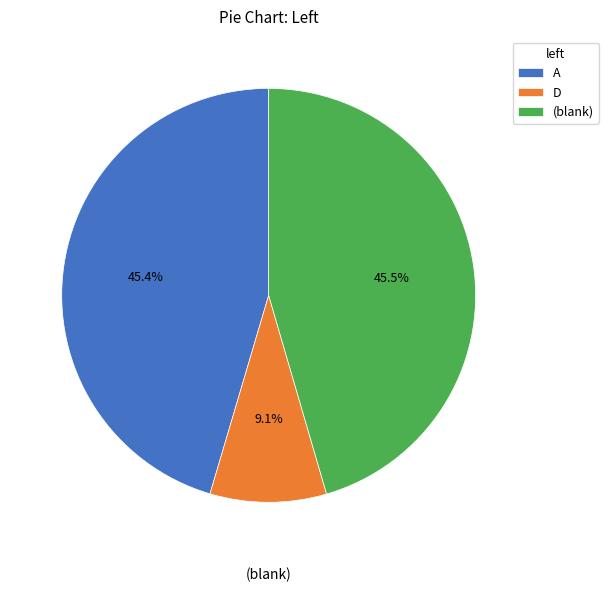

Does D account for over 50% of the chart?

No